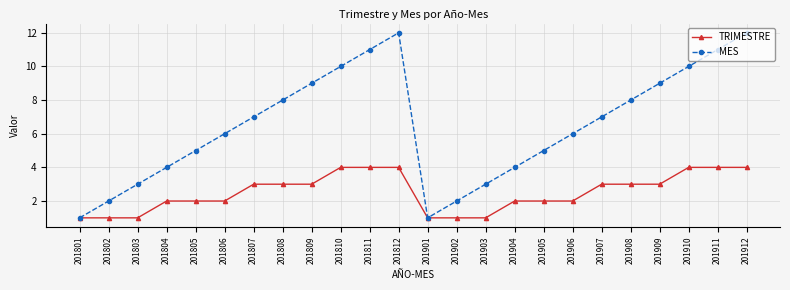

Between 201803 and 201812, which series saw the biggest shift?

MES